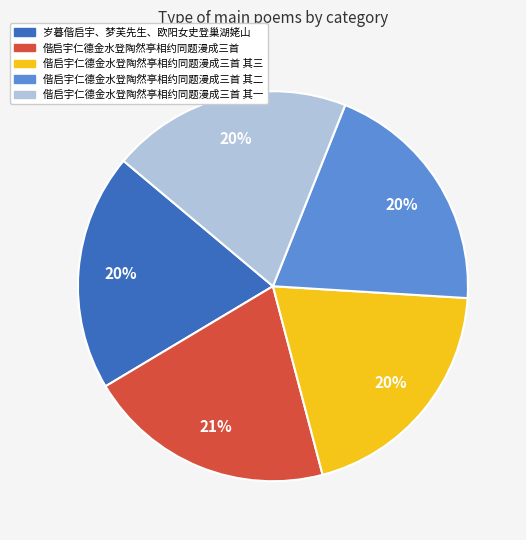

Is it true that 偕启宇仁德金水登陶然亭相约同题漫成三首 其二 is 20% of the pie?

True